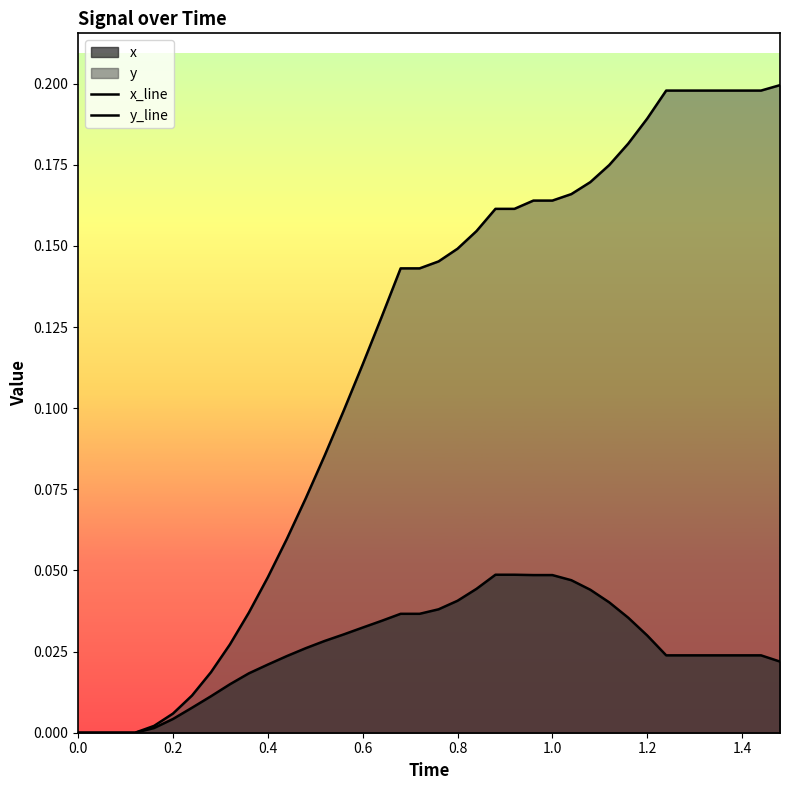

List the series in order of their overall mean, highest first.

y_line, x_line